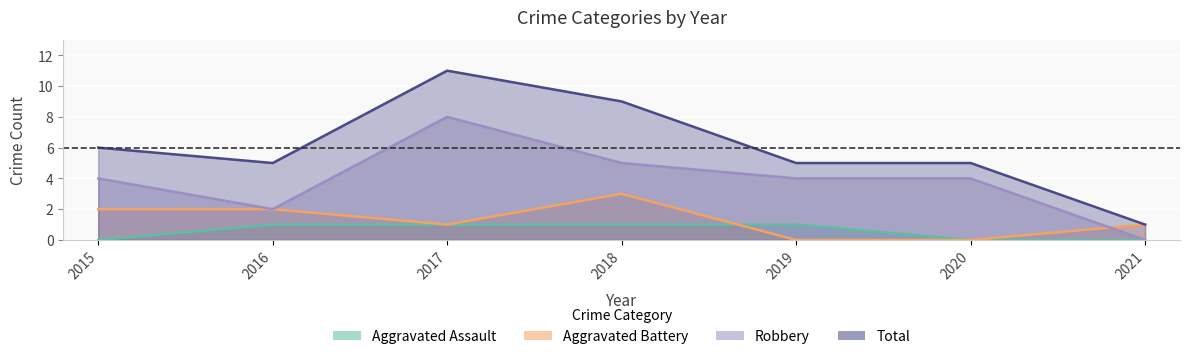

List the labels in order of Aggravated Assault value, smallest first.

2015, 2020, 2021, 2016, 2017, 2018, 2019